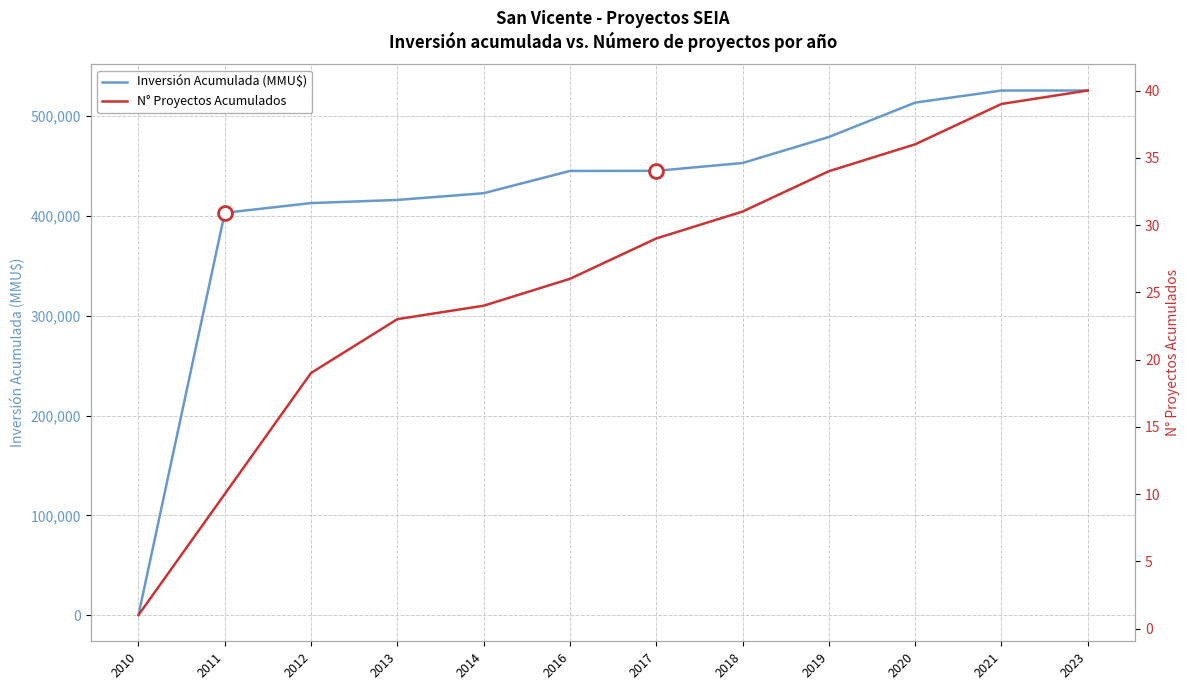

Is this an area chart (filled region under the line)?

No